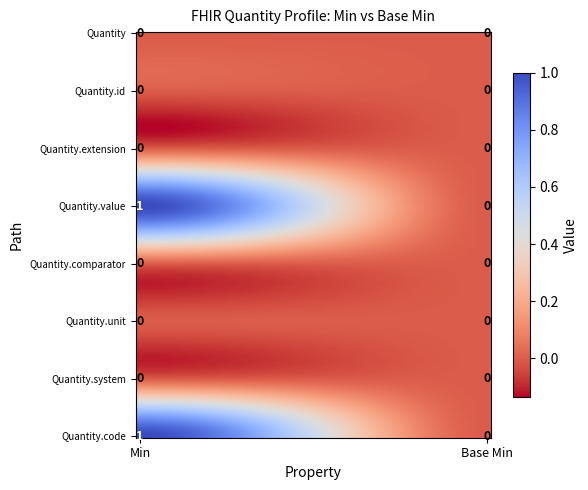

Reading left to right, what are all the values shown in this chart?

Quantity: 0	0
Quantity.id: 0	0
Quantity.extension: 0	0
Quantity.value: 1	0
Quantity.comparator: 0	0
Quantity.unit: 0	0
Quantity.system: 0	0
Quantity.code: 1	0